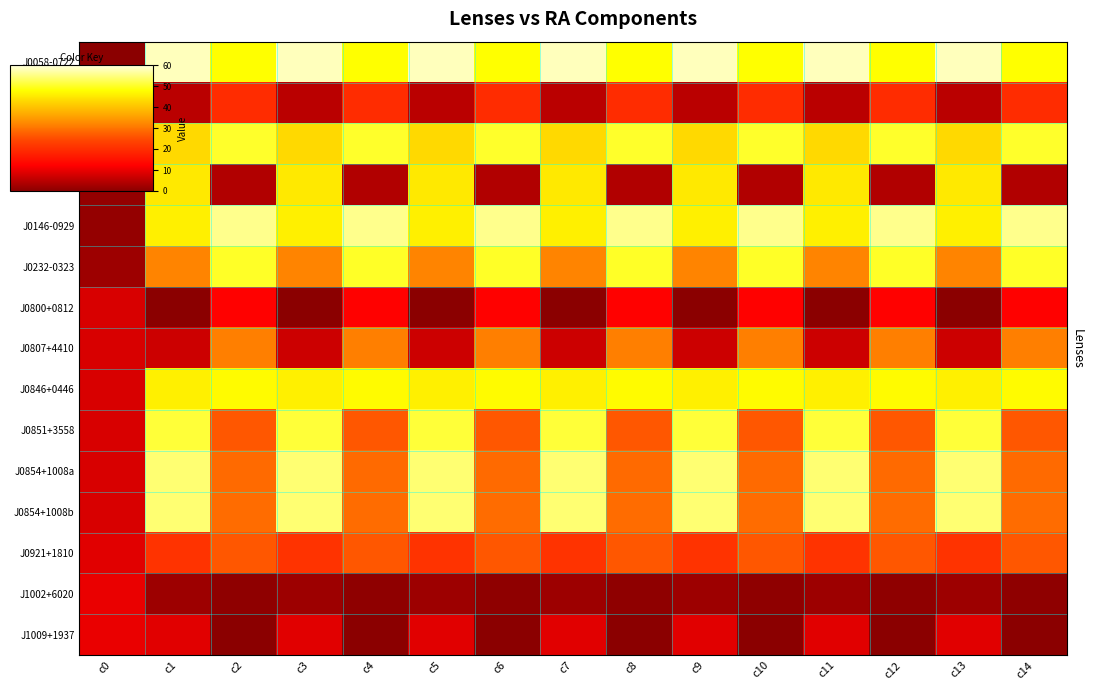

Reading right to left, transcribe all the data shown in this chart.

J0058-0722: c14=48.0	c13=58.0	c12=48.0	c11=58.0	c10=48.0	c9=58.0	c8=48.0	c7=58.0	c6=48.0	c5=58.0	c4=48.0	c3=58.0	c2=48.0	c1=58.0	c0=0.0
J0105+0145: c14=19.9	c13=5.0	c12=19.9	c11=5.0	c10=19.9	c9=5.0	c8=19.9	c7=5.0	c6=19.9	c5=5.0	c4=19.9	c3=5.0	c2=19.9	c1=5.0	c0=1.0
J0143+1607: c14=50.2	c13=43.0	c12=50.2	c11=43.0	c10=50.2	c9=43.0	c8=50.2	c7=43.0	c6=50.2	c5=43.0	c4=50.2	c3=43.0	c2=50.2	c1=43.0	c0=1.0
J0145-0455: c14=4.2	c13=45.0	c12=4.2	c11=45.0	c10=4.2	c9=45.0	c8=4.2	c7=45.0	c6=4.2	c5=45.0	c4=4.2	c3=45.0	c2=4.2	c1=45.0	c0=1.0
J0146-0929: c14=55.4	c13=46.0	c12=55.4	c11=46.0	c10=55.4	c9=46.0	c8=55.4	c7=46.0	c6=55.4	c5=46.0	c4=55.4	c3=46.0	c2=55.4	c1=46.0	c0=1.0
J0232-0323: c14=50.0	c13=32.0	c12=50.0	c11=32.0	c10=50.0	c9=32.0	c8=50.0	c7=32.0	c6=50.0	c5=32.0	c4=50.0	c3=32.0	c2=50.0	c1=32.0	c0=2.0
J0800+0812: c14=12.4	c13=0.0	c12=12.4	c11=0.0	c10=12.4	c9=0.0	c8=12.4	c7=0.0	c6=12.4	c5=0.0	c4=12.4	c3=0.0	c2=12.4	c1=0.0	c0=8.0
J0807+4410: c14=31.4	c13=7.0	c12=31.4	c11=7.0	c10=31.4	c9=7.0	c8=31.4	c7=7.0	c6=31.4	c5=7.0	c4=31.4	c3=7.0	c2=31.4	c1=7.0	c0=8.0
J0846+0446: c14=47.5	c13=46.0	c12=47.5	c11=46.0	c10=47.5	c9=46.0	c8=47.5	c7=46.0	c6=47.5	c5=46.0	c4=47.5	c3=46.0	c2=47.5	c1=46.0	c0=8.0
J0851+3558: c14=26.4	c13=51.0	c12=26.4	c11=51.0	c10=26.4	c9=51.0	c8=26.4	c7=51.0	c6=26.4	c5=51.0	c4=26.4	c3=51.0	c2=26.4	c1=51.0	c0=8.0
J0854+1008a: c14=28.6	c13=54.0	c12=28.6	c11=54.0	c10=28.6	c9=54.0	c8=28.6	c7=54.0	c6=28.6	c5=54.0	c4=28.6	c3=54.0	c2=28.6	c1=54.0	c0=8.0
J0854+1008b: c14=29.0	c13=54.0	c12=29.0	c11=54.0	c10=29.0	c9=54.0	c8=29.0	c7=54.0	c6=29.0	c5=54.0	c4=29.0	c3=54.0	c2=29.0	c1=54.0	c0=8.0
J0921+1810: c14=26.5	c13=21.0	c12=26.5	c11=21.0	c10=26.5	c9=21.0	c8=26.5	c7=21.0	c6=26.5	c5=21.0	c4=26.5	c3=21.0	c2=26.5	c1=21.0	c0=9.0
J1002+6020: c14=0.5	c13=2.0	c12=0.5	c11=2.0	c10=0.5	c9=2.0	c8=0.5	c7=2.0	c6=0.5	c5=2.0	c4=0.5	c3=2.0	c2=0.5	c1=2.0	c0=10.0
J1009+1937: c14=0.1	c13=9.0	c12=0.1	c11=9.0	c10=0.1	c9=9.0	c8=0.1	c7=9.0	c6=0.1	c5=9.0	c4=0.1	c3=9.0	c2=0.1	c1=9.0	c0=10.0